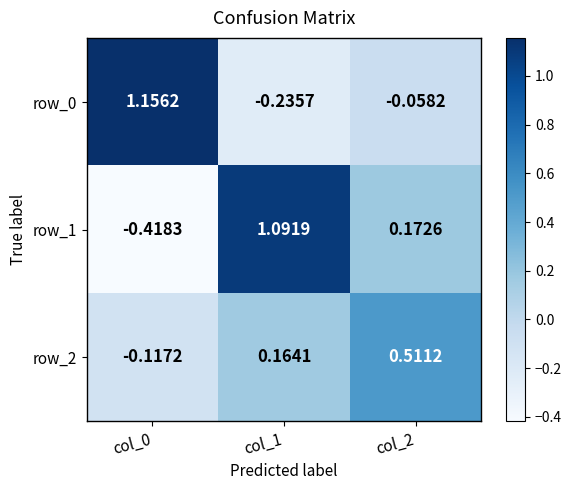

What is the average value of the row_1 series?

0.3